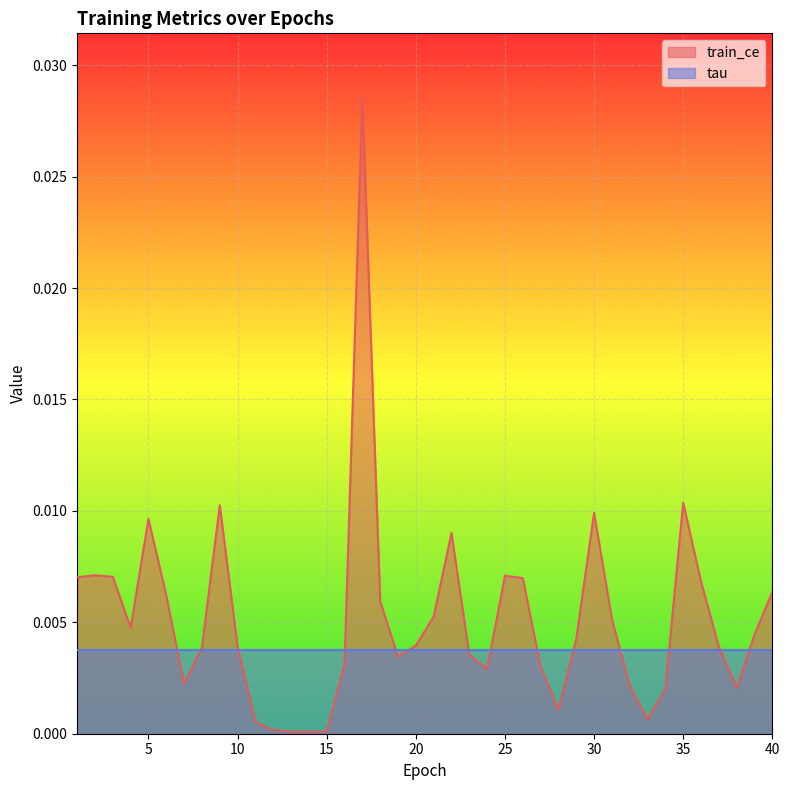

The chart shows a value of 0.0 at 38. True or false?

True